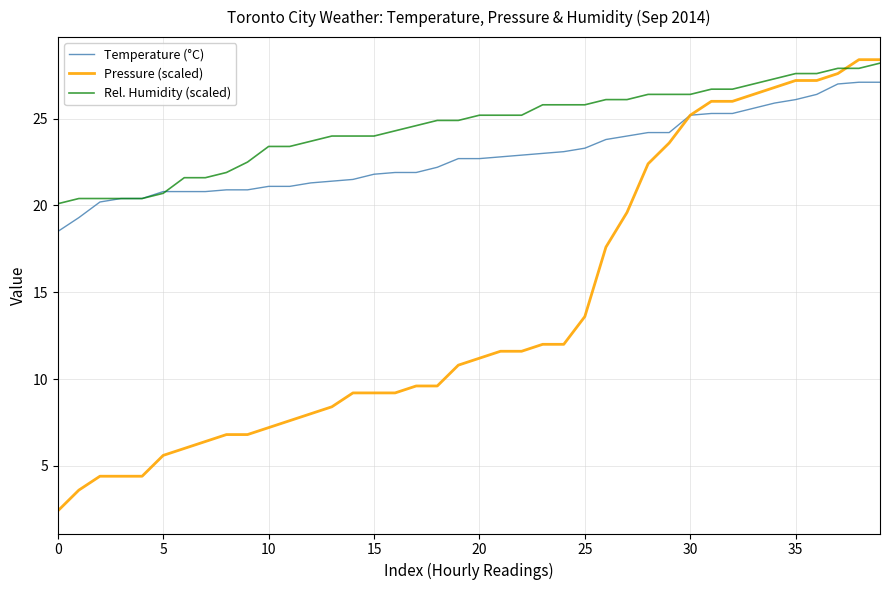

Rank the series by their average value, from highest to lowest.

Rel. Humidity (scaled), Temperature (°C), Pressure (scaled)